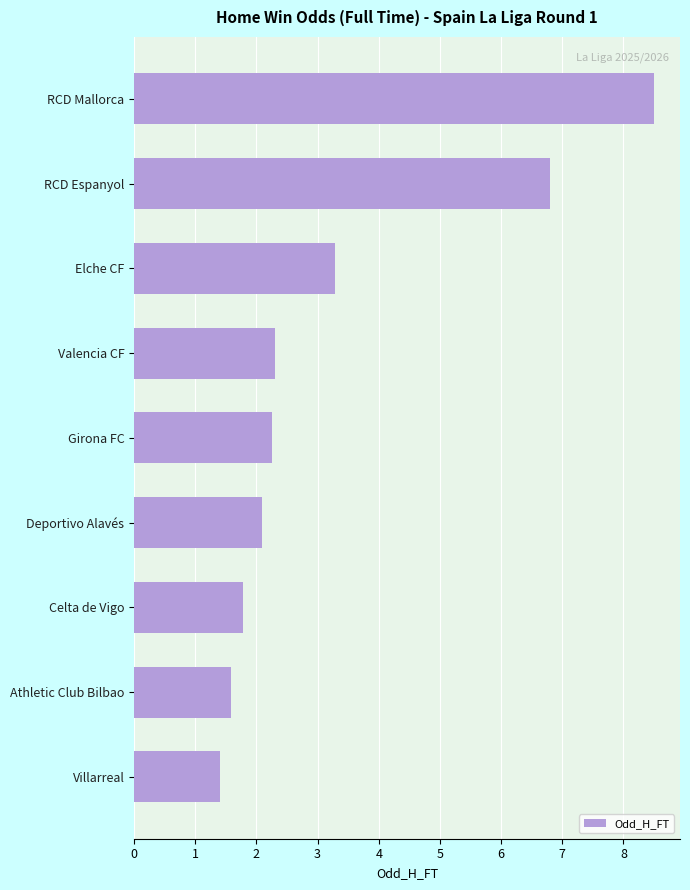

How many bars are there in total?

9